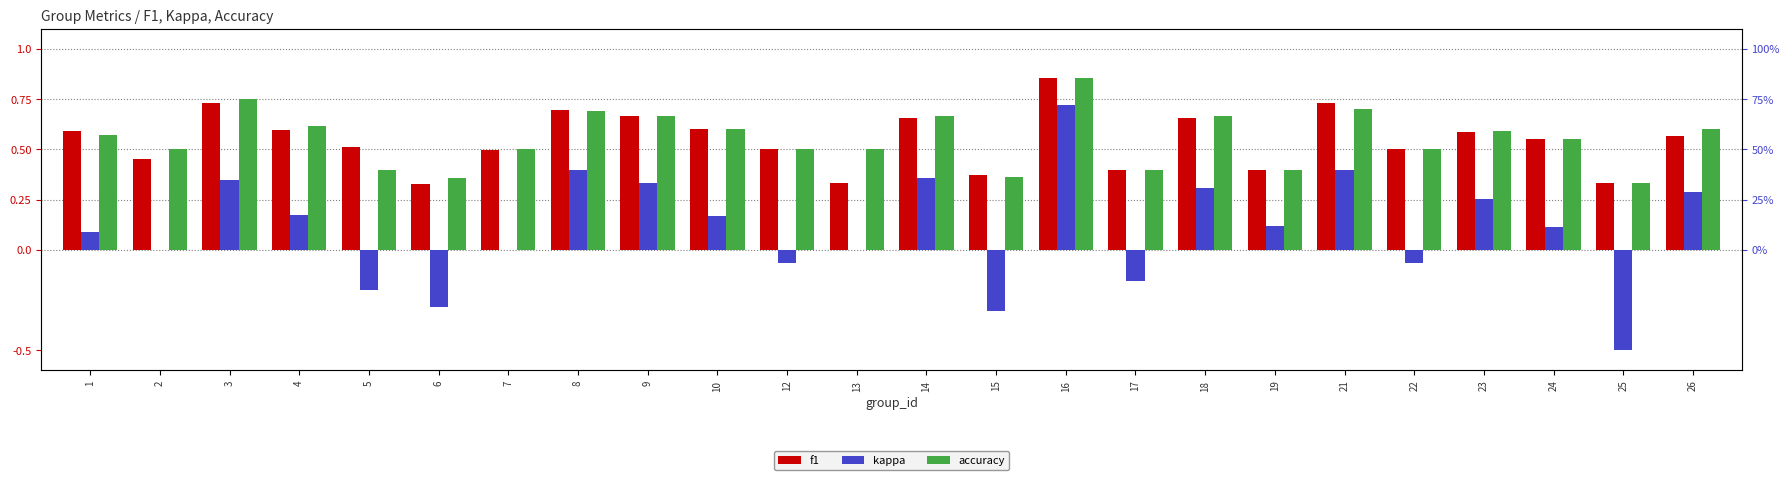

The value of f1 at 2 is 0.5. True or false?

True